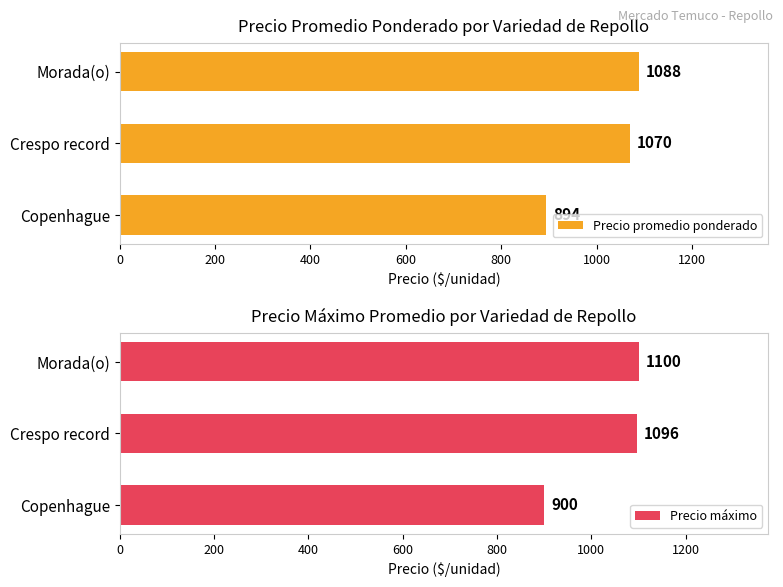

At which label is Precio promedio ponderado closest to 991?

Crespo record